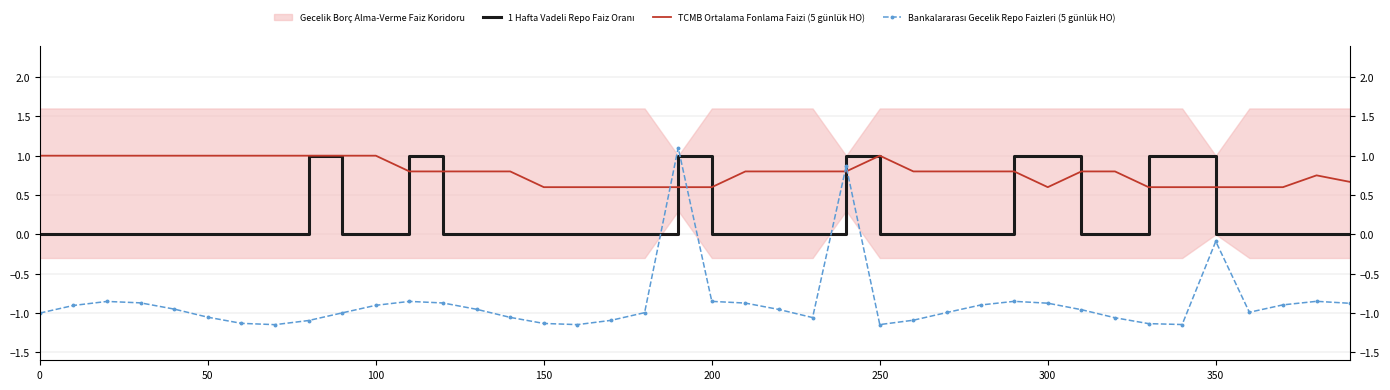

What is the sum of all Bankalararası Gecelik Repo Faizleri (5 günlük HO) values?

-34.6